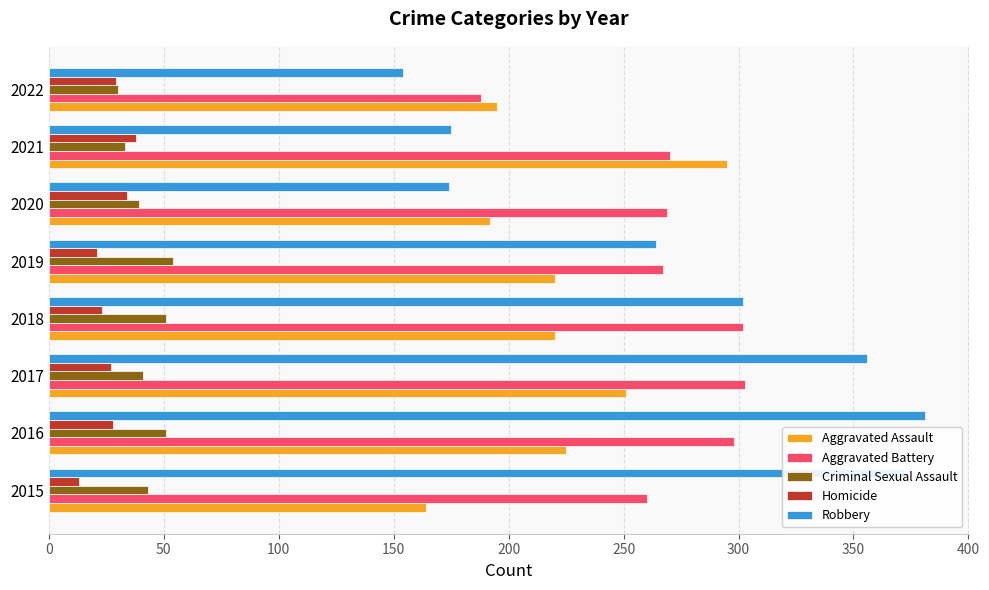

What is the minimum value for Criminal Sexual Assault?

30